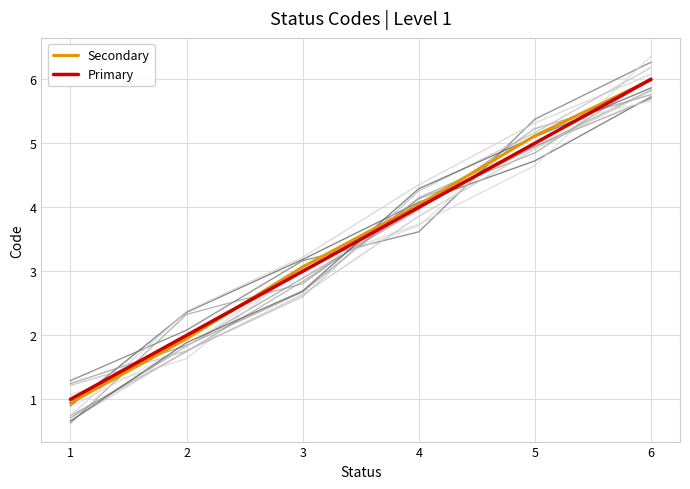

True or false: Primary has a value of 3.0 at 2.

False